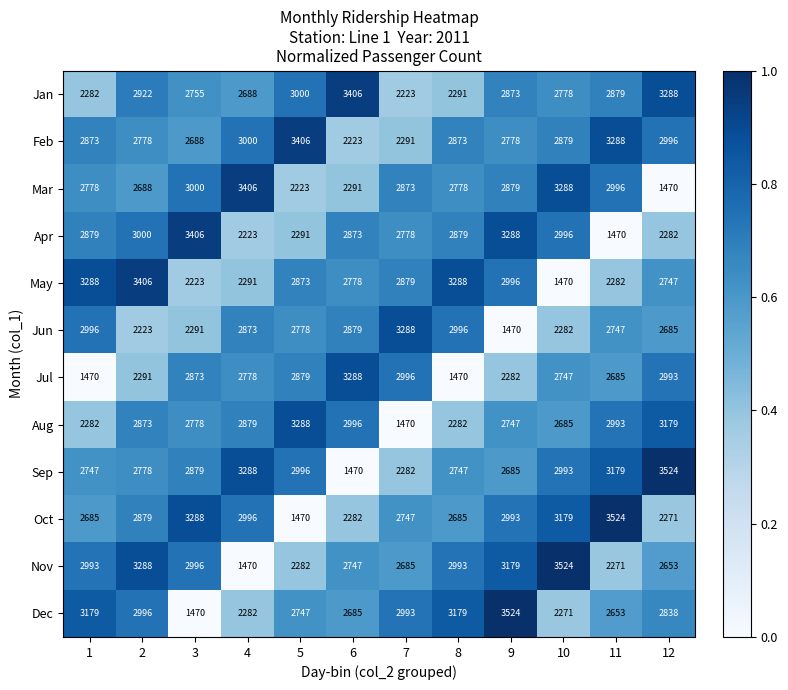

What is the difference between the maximum and minimum values in the Feb series?

1183